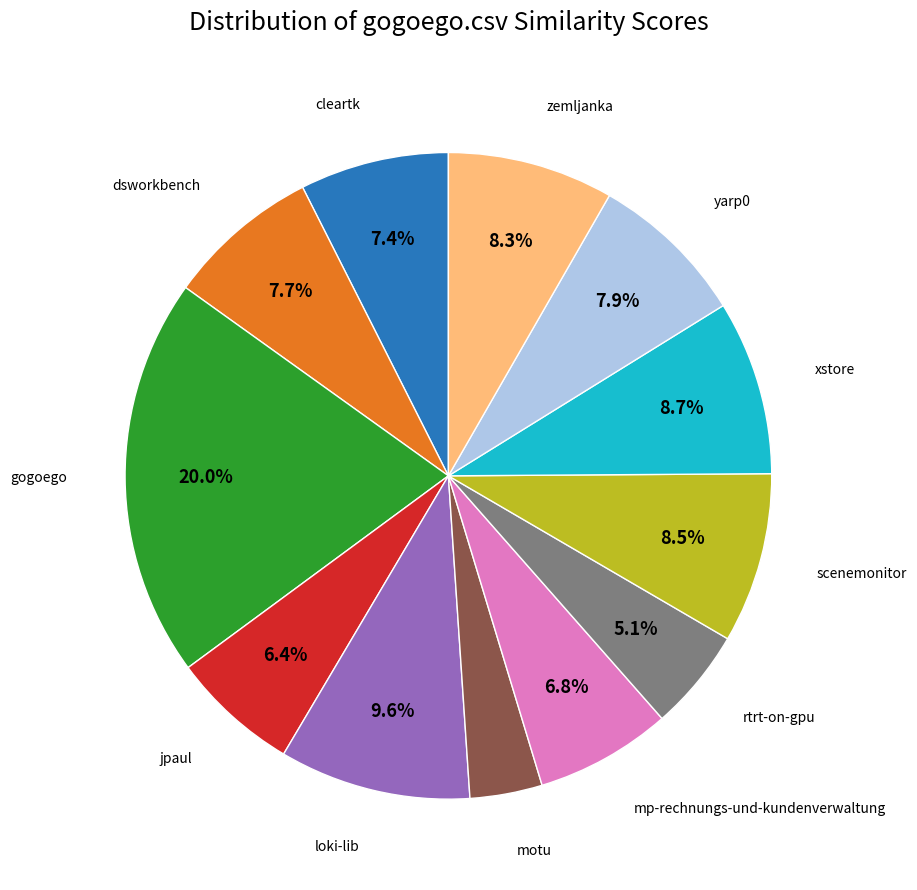

Does any single category account for the majority?

No